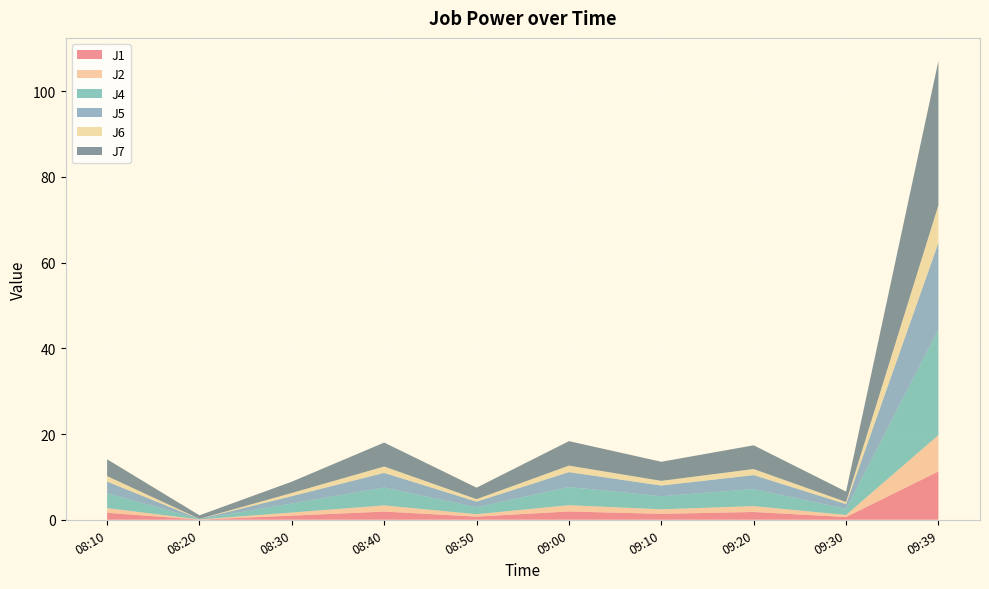

Reading left to right, list all the values displayed in this chart.

J1: 1.6	0.0	1.0	1.9	0.7	1.9	1.4	1.8	0.6	11.3
J2: 1.1	0.0	0.7	1.4	0.6	1.5	1.1	1.4	0.5	8.5
J4: 3.5	0.1	2.1	4.2	1.6	4.2	3.0	4.0	1.4	24.6
J5: 2.7	0.0	1.7	3.4	1.3	3.5	2.5	3.3	1.1	20.2
J6: 1.3	0.0	0.7	1.5	0.6	1.5	1.1	1.4	0.5	8.8
J7: 3.9	0.8	2.6	5.6	2.7	5.7	4.5	5.5	2.4	33.6